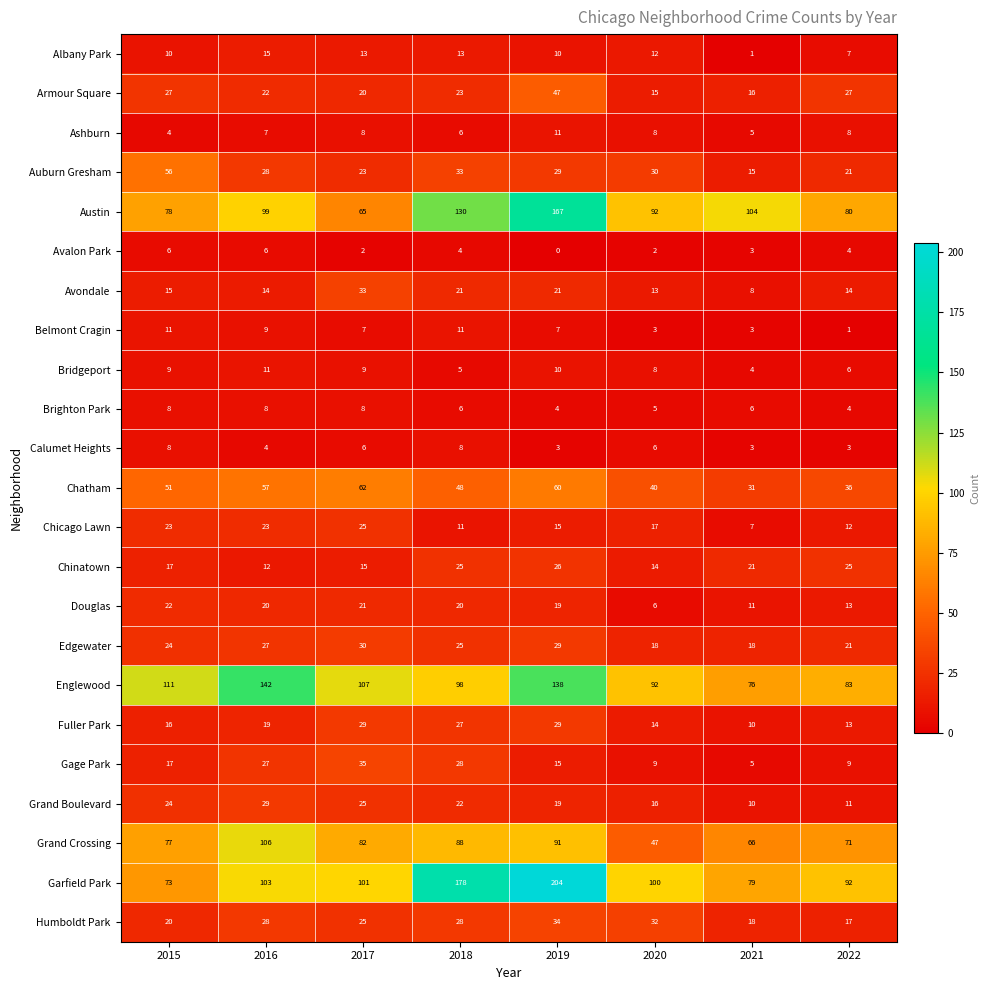

Which category has the lowest value across all series?

2019